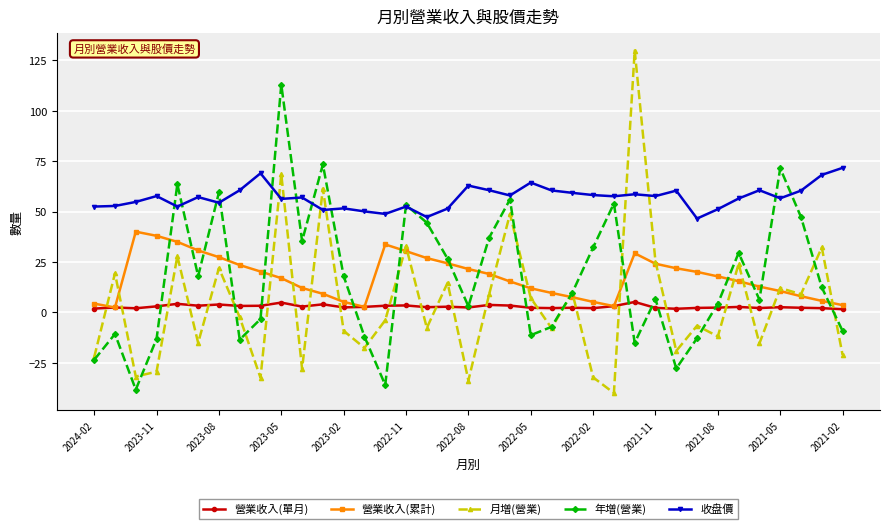

True or false: 營業收入(單月) and 收盘價 cross at least once.

False